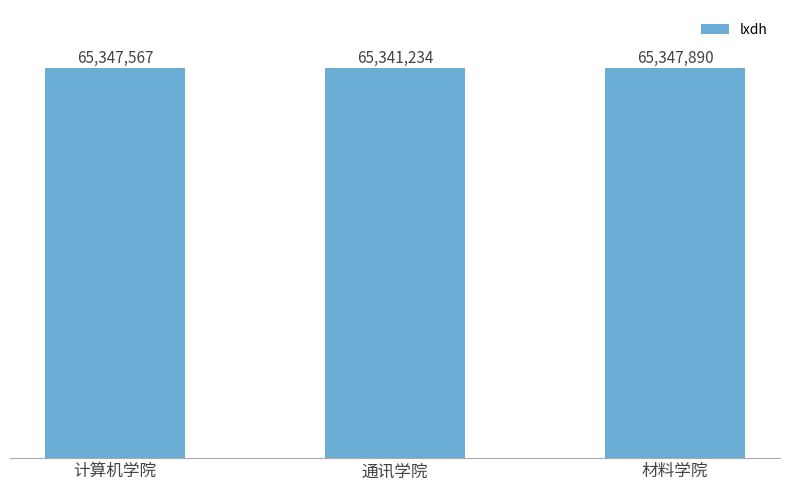

What is the maximum value shown in the chart?

65347890